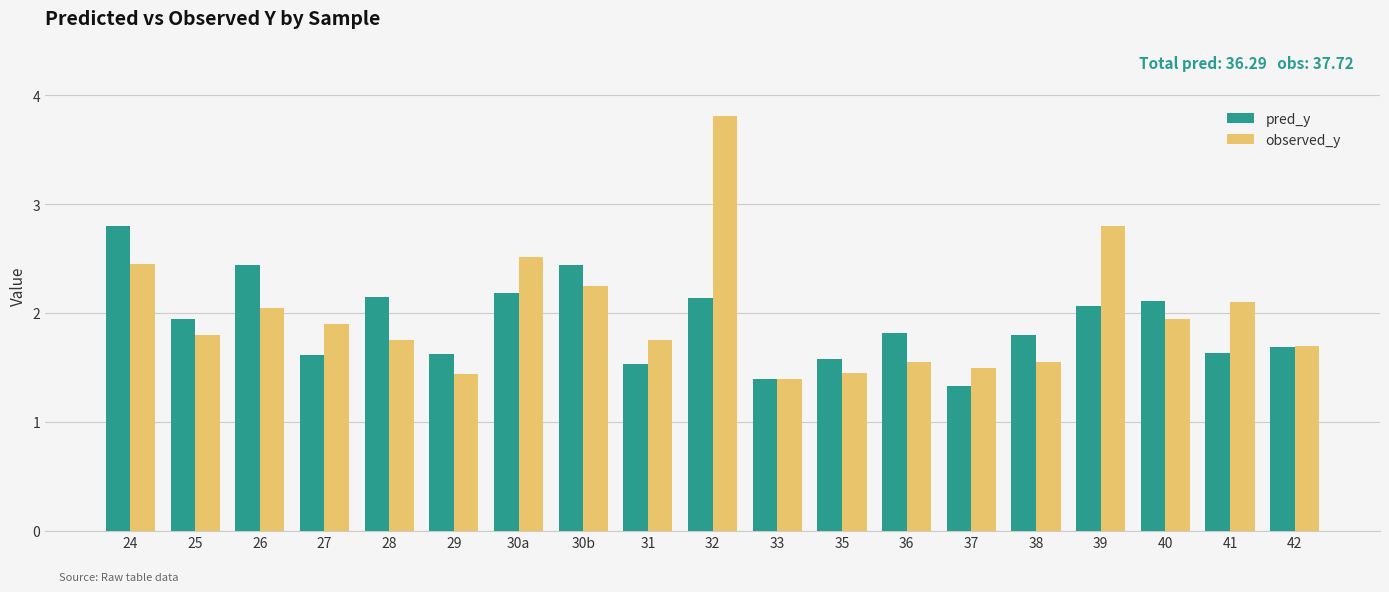

At which category is the sum across all series the highest?

32